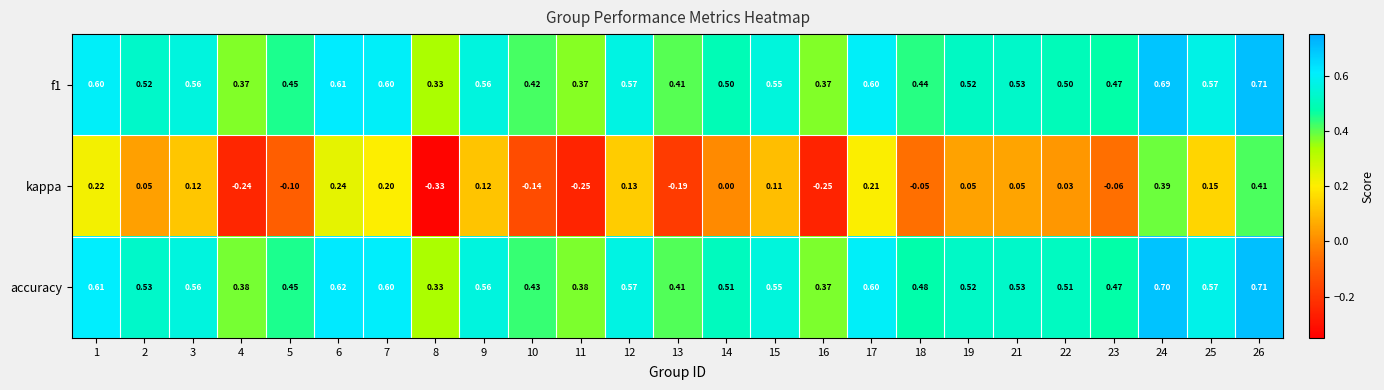

Which series has the largest total across all categories?

accuracy